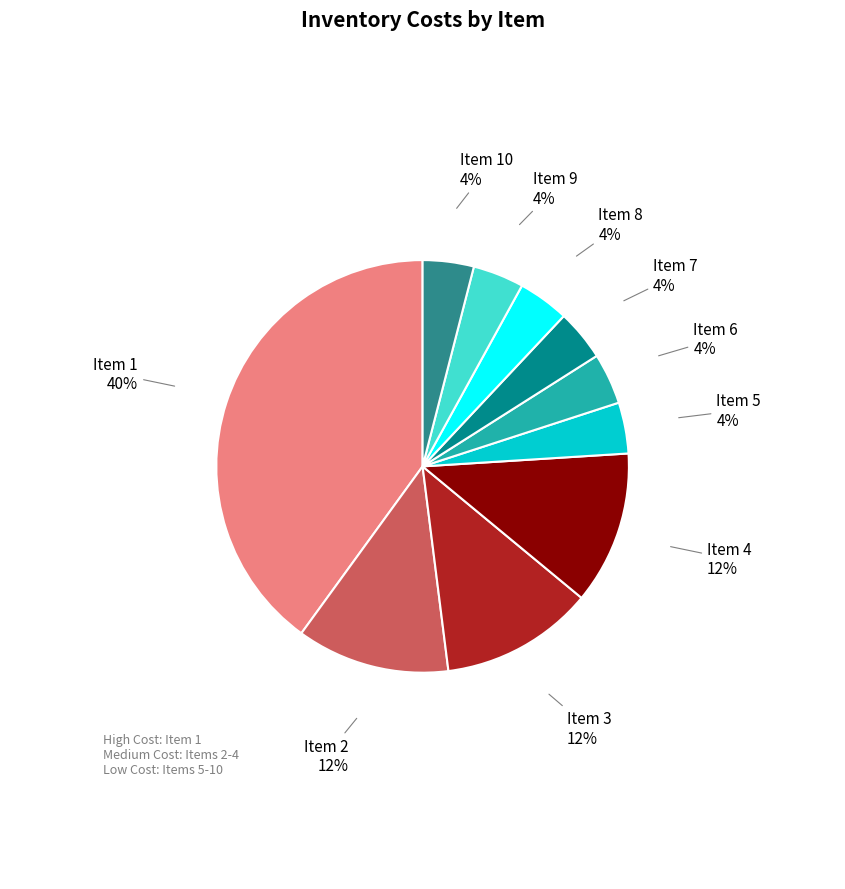

What percentage is the Item 1 slice, to the nearest percent?

40%